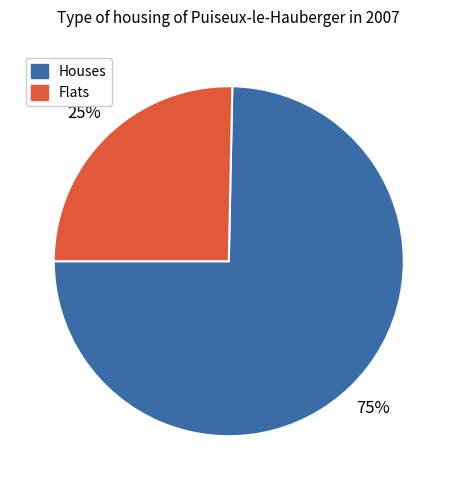

To the nearest percent, what is the average slice percentage?

50%